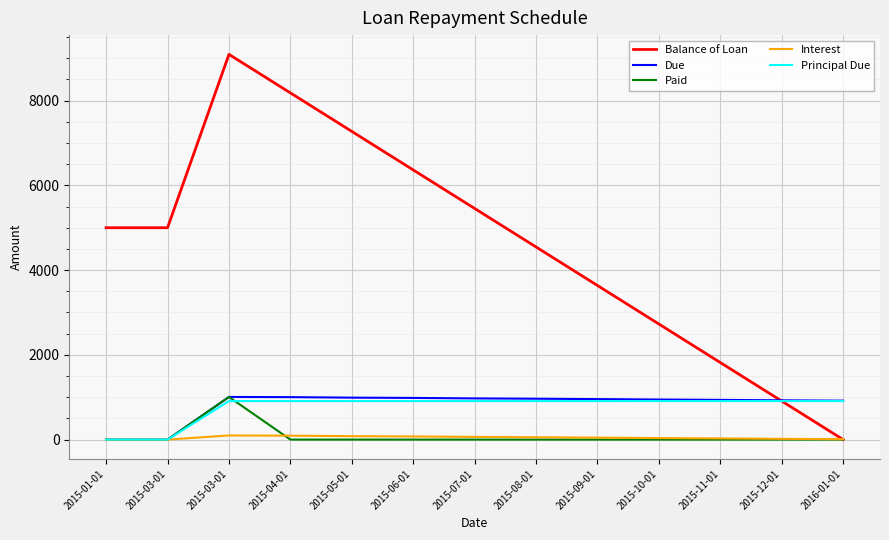

Reading left to right, list all the values displayed in this chart.

Balance of Loan: 5000.0	5000.0	9090.9	8181.8	7272.7	6363.6	5454.6	4545.5	3636.4	2727.3	1818.2	909.1	0.0
Due: 0.0	0.0	1006.1	1001.7	989.8	983.2	971.9	964.7	955.4	945.0	936.9	927.0	918.4
Paid: 0.0	0.0	1006.1	0.0	0.0	0.0	0.0	0.0	0.0	0.0	0.0	0.0	0.0
Interest: 0.0	0.0	97.0	92.7	80.7	74.1	62.8	55.6	46.3	35.9	27.8	17.9	9.3
Principal Due: 0.0	0.0	909.1	909.1	909.1	909.1	909.1	909.1	909.1	909.1	909.1	909.1	909.1